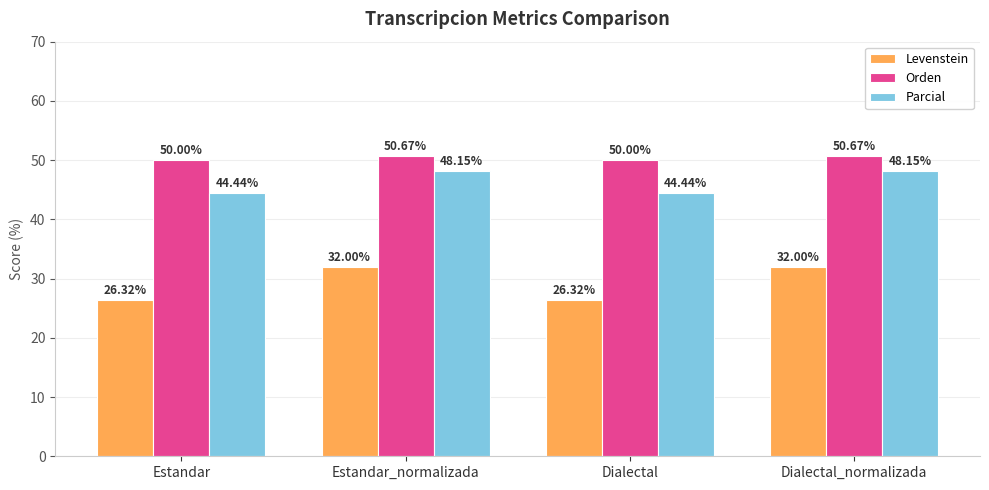

Is it true that Orden equals 84.4 at Estandar?

False